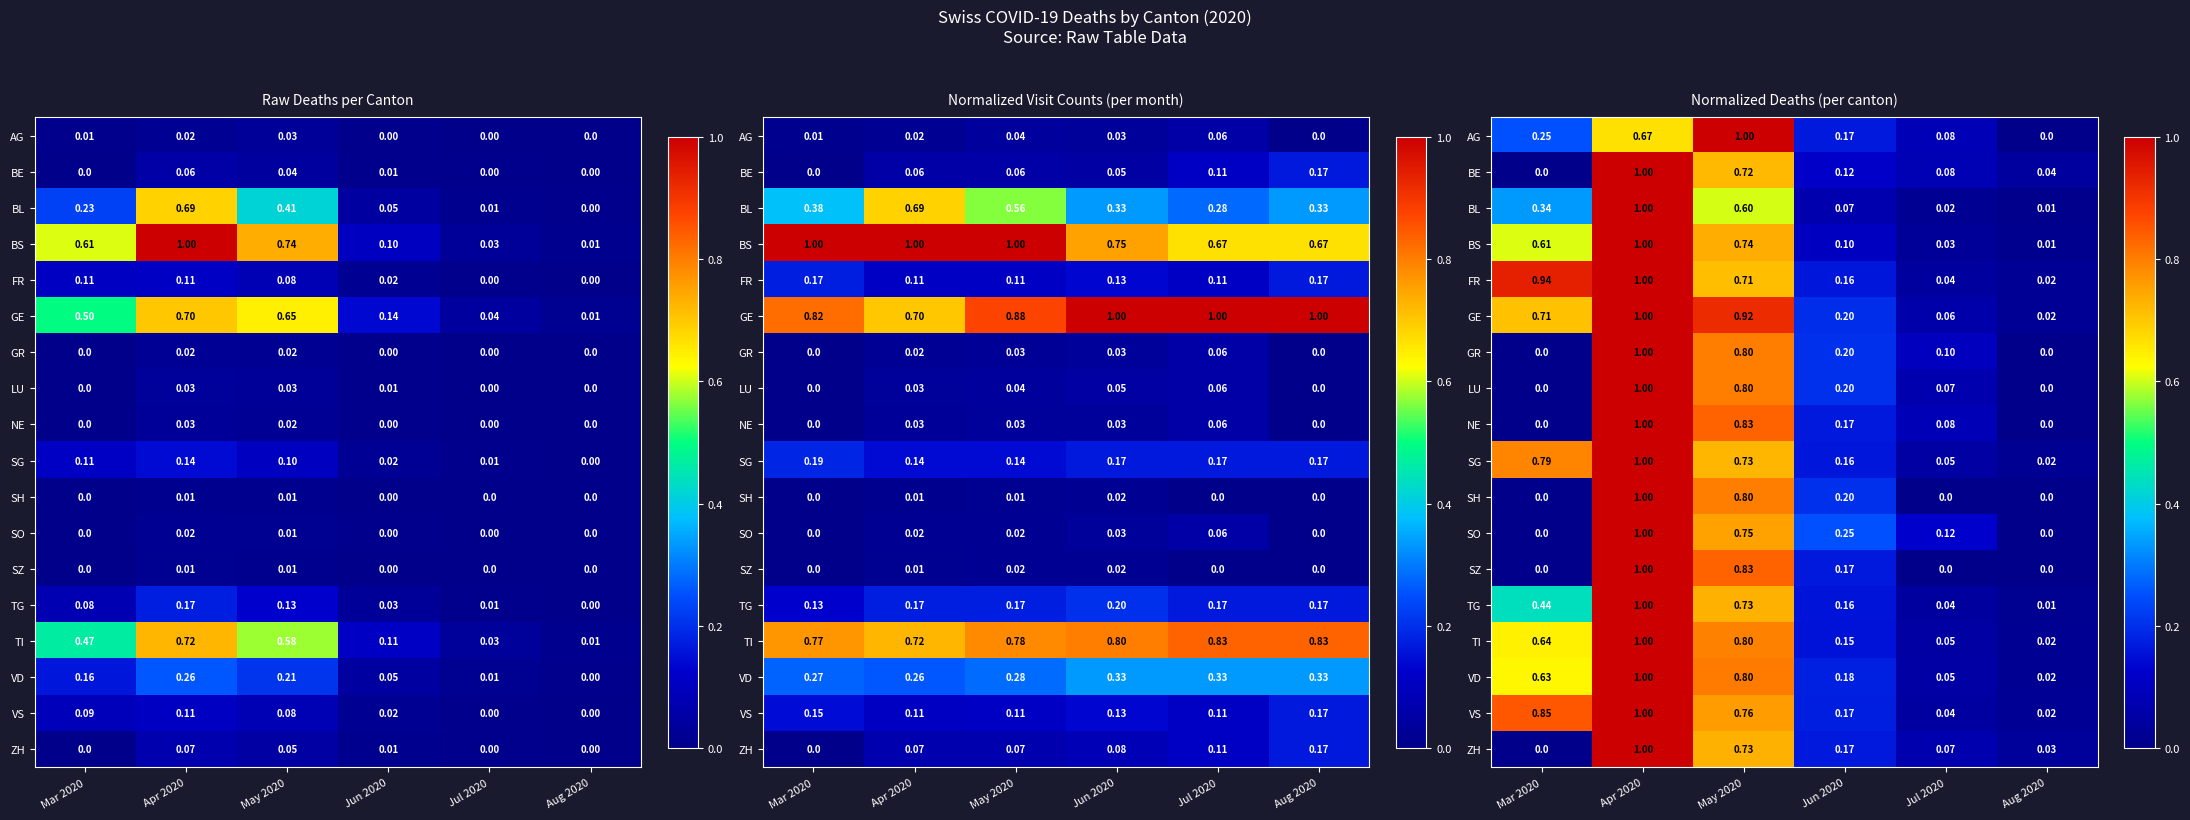

What is the sum of all VS values?

2.8